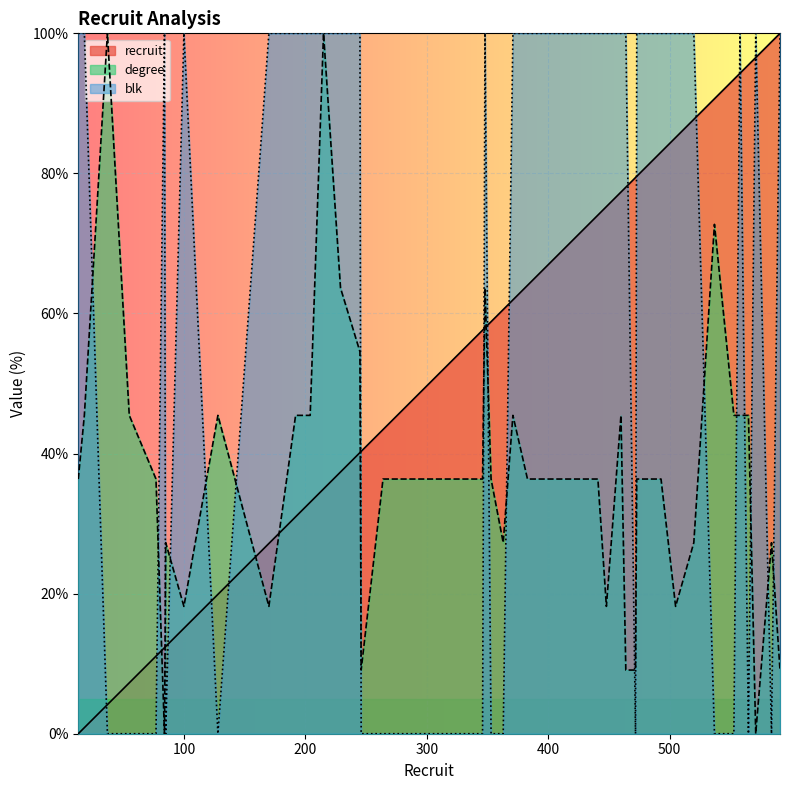

At which label is degree closest to 50?

18